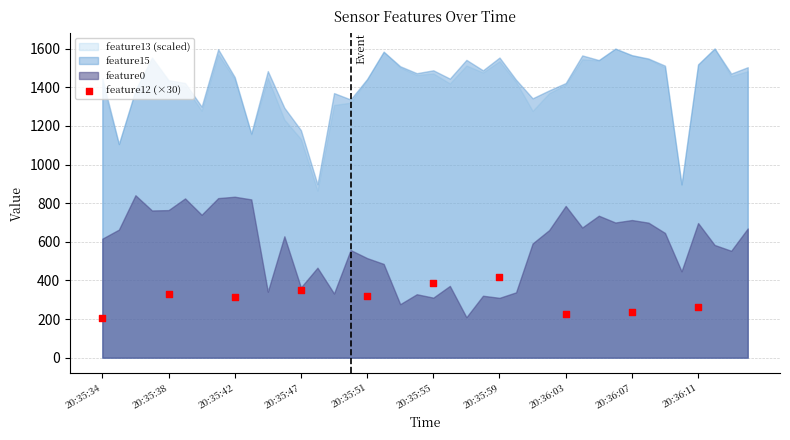

What is the average Y value?

305.0